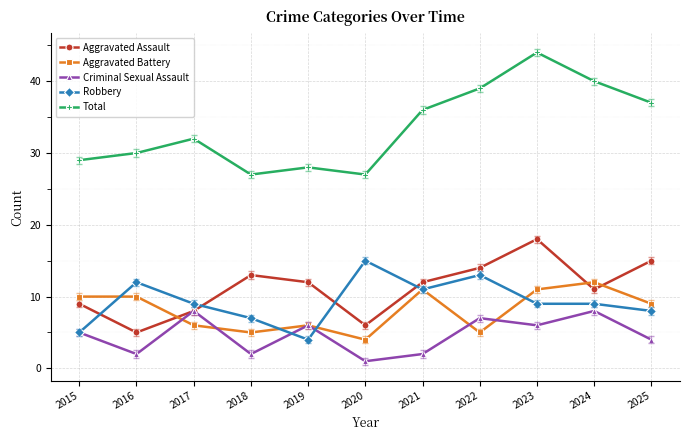

True or false: Criminal Sexual Assault and Aggravated Battery cross at least once.

True